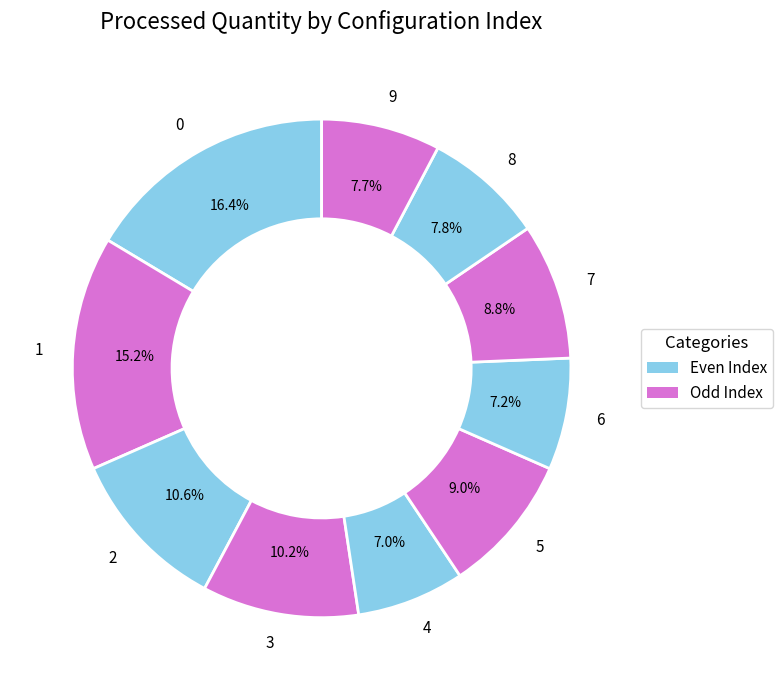

Does any single category account for the majority?

No